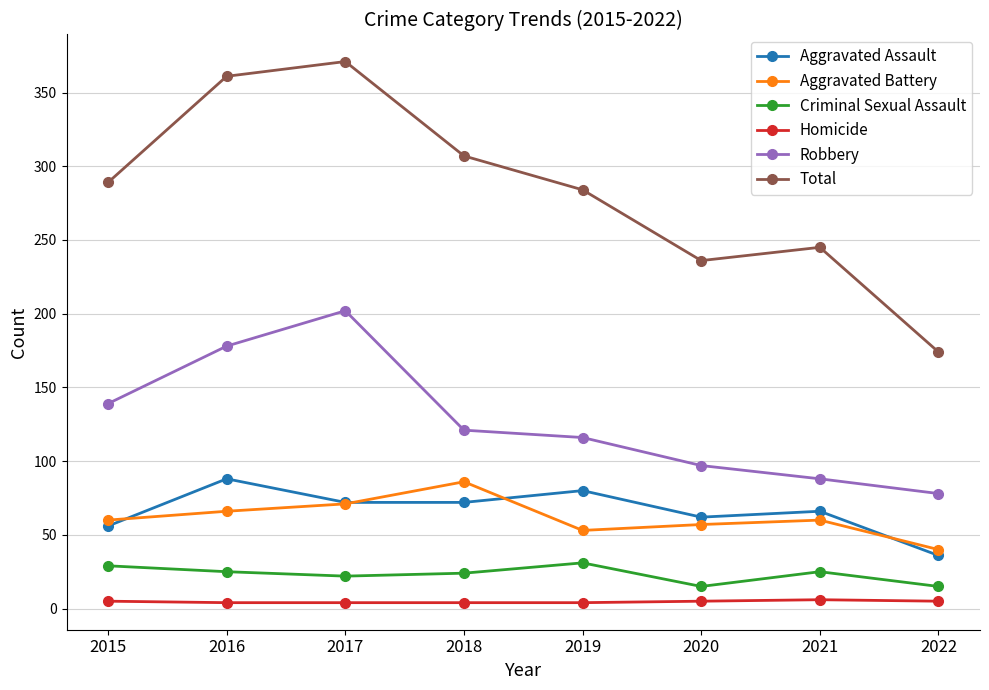

Is the value of Aggravated Assault at 2022 greater than the value of Robbery at 2015?

No